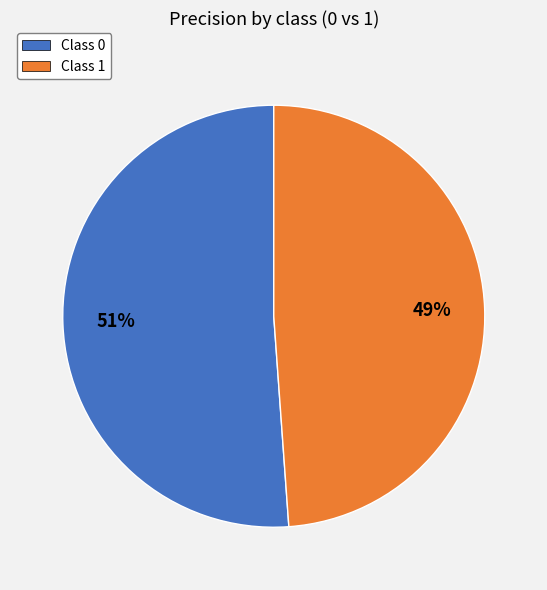

Is there a majority slice in this chart?

Yes